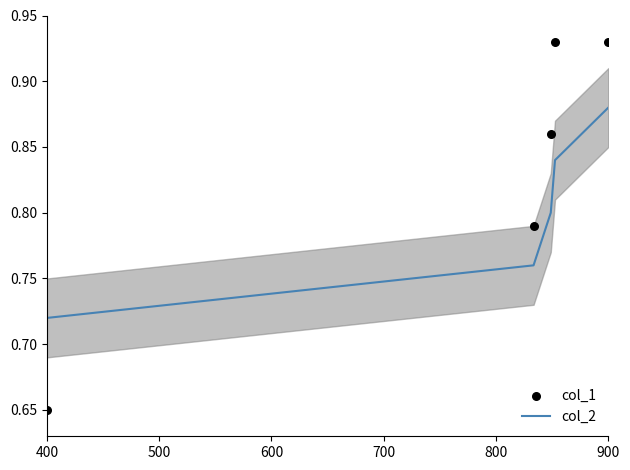

What are all the series names shown in the legend?

col_2, col_1